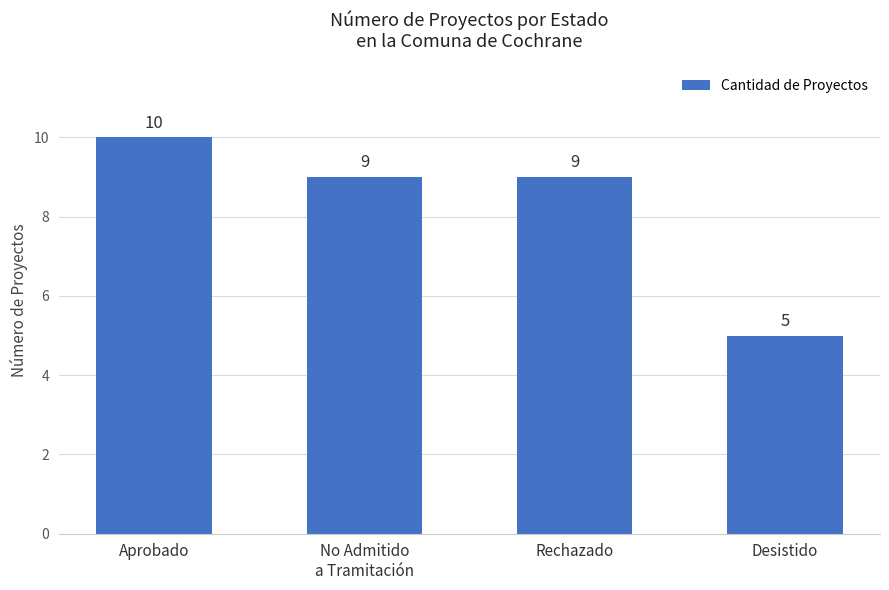

Reading left to right, list all the values displayed in this chart.

10	9	9	5